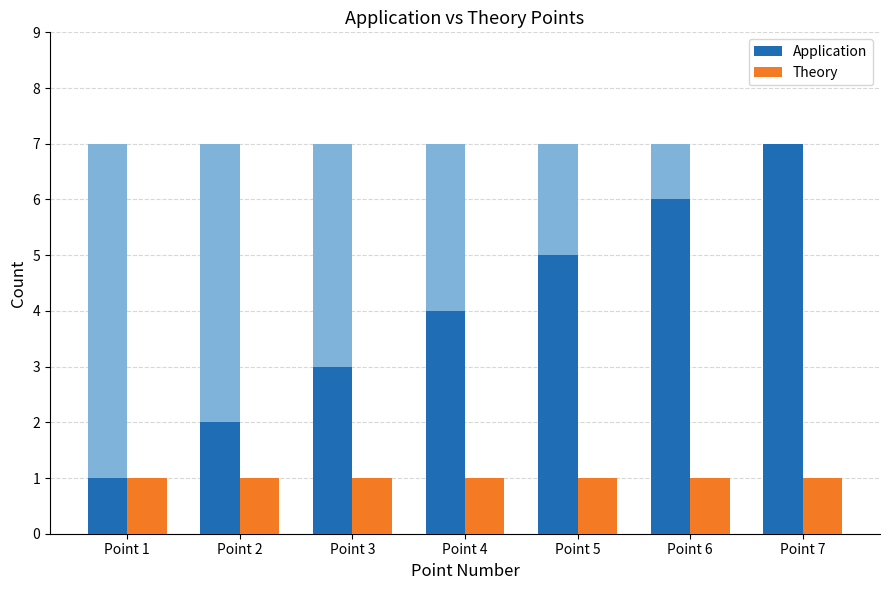

At how many categories does at least one series exceed 5?

2